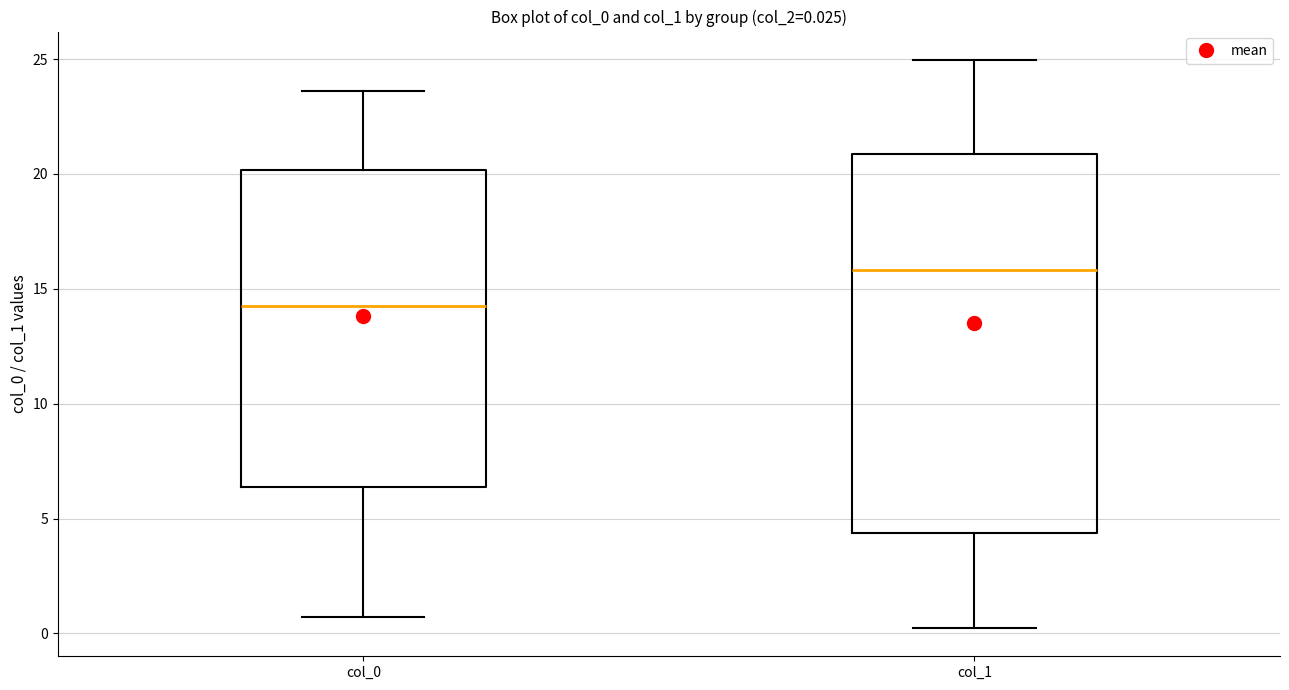

Which box has the lowest median line?

col_0